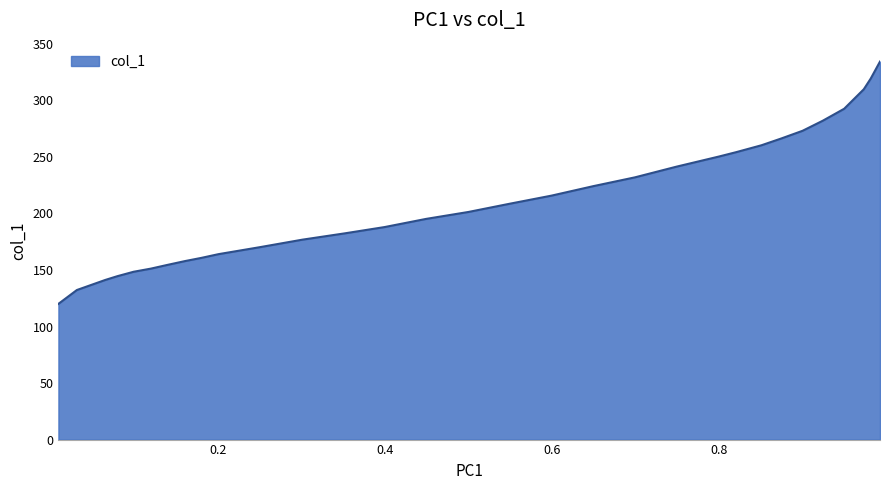

How many lines are shown in the chart?

1